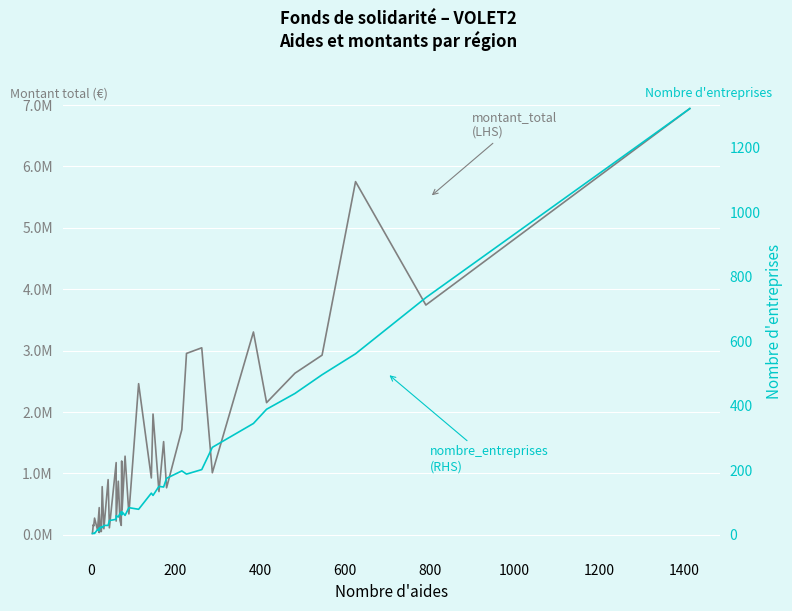

True or false: montant_total (LHS) has a value of 68674.2 at 1000.

False